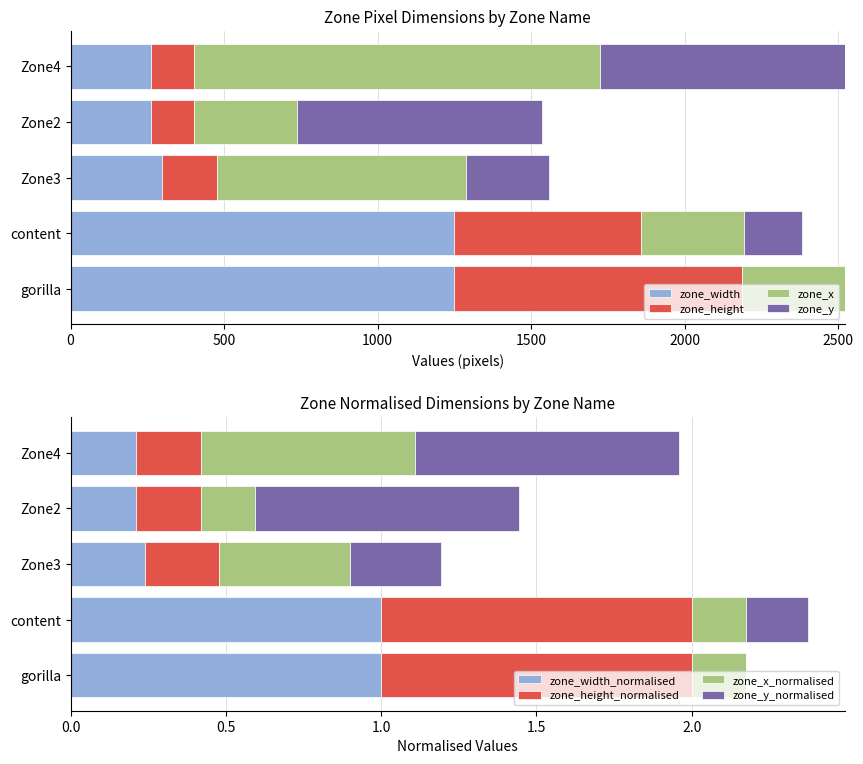

The zone_width series shows 2105.1 at gorilla. True or false?

False